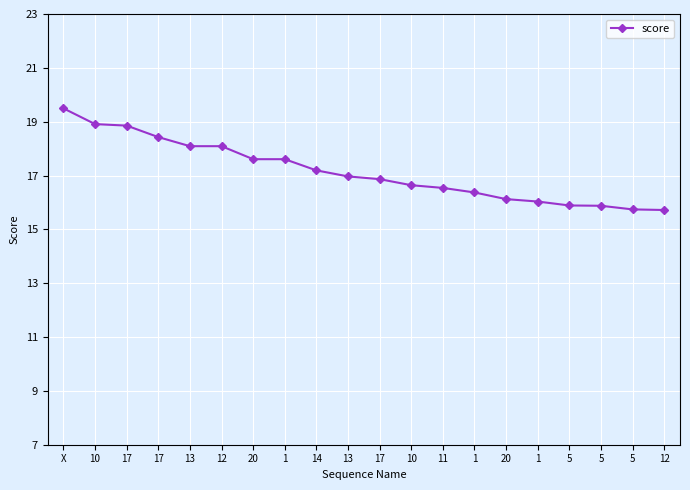

Does the chart have visible grid lines?

Yes